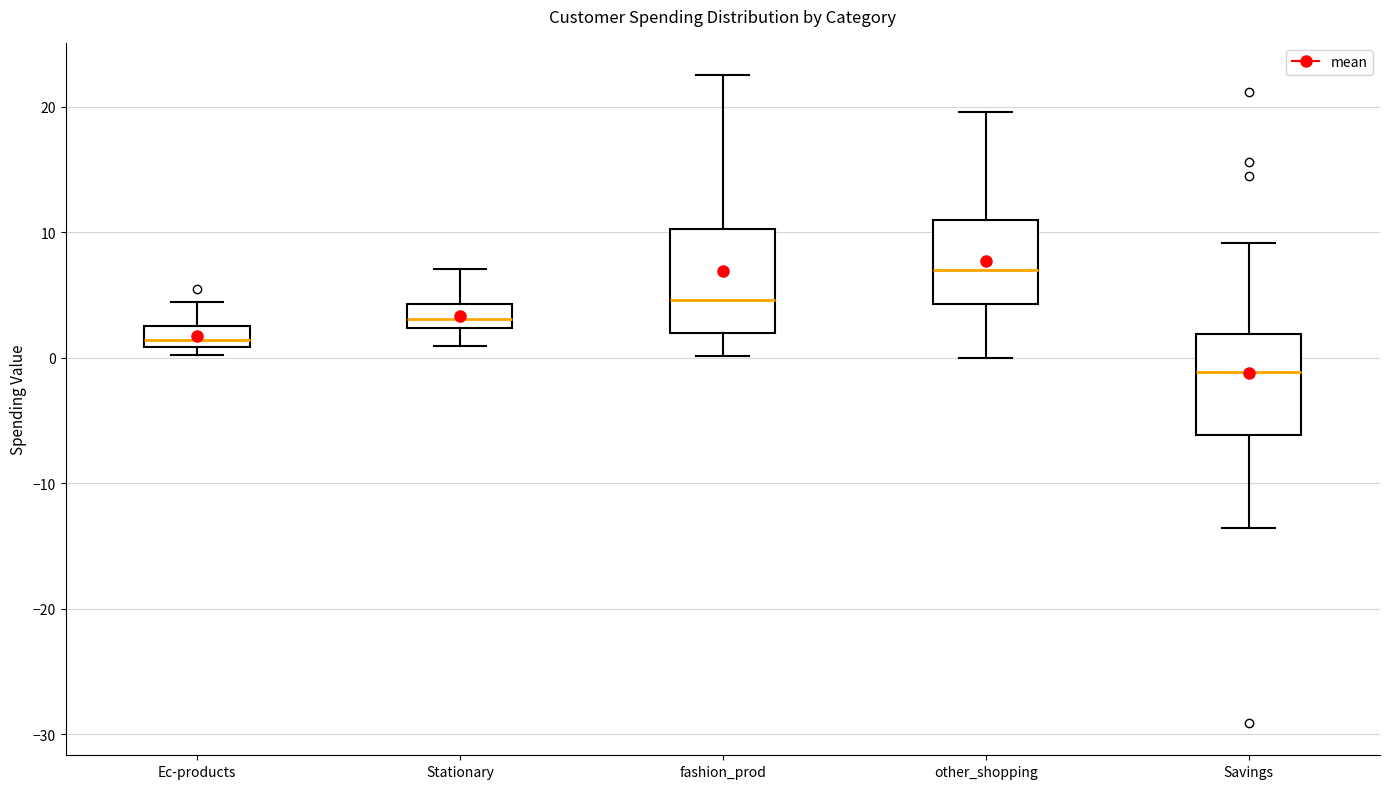

Where does the lower whisker of the box for Stationary end on the y-axis? The values are not printed on the chart, so give them approximately, as read against the axis.

1